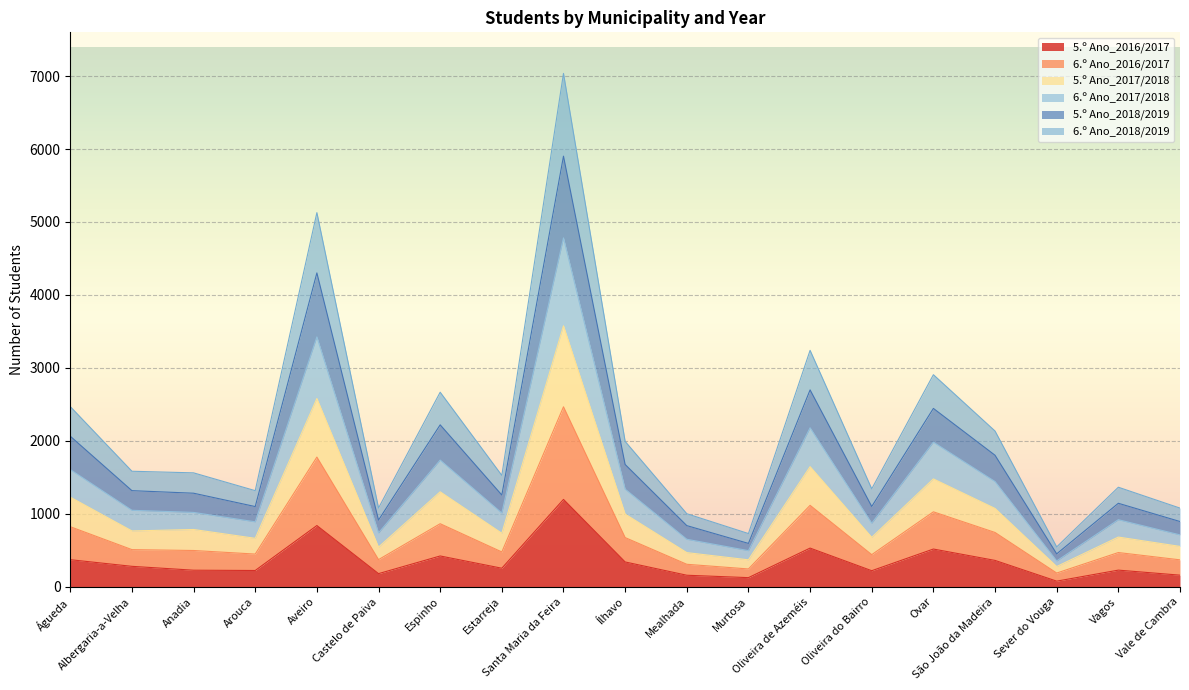

Does the chart display data point markers on the line(s)?

No